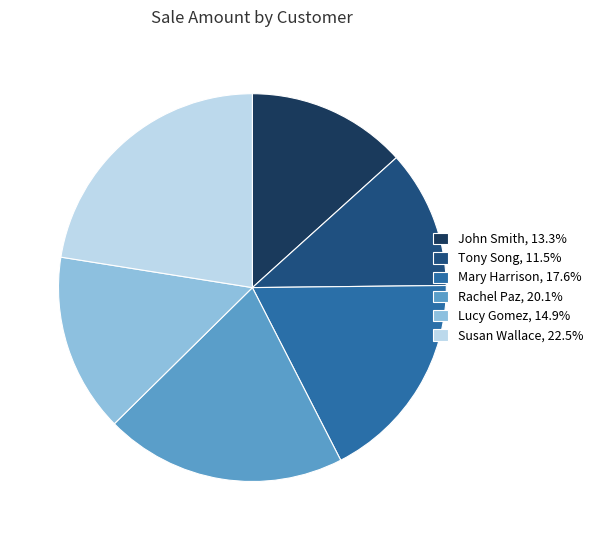

The Tony Song slice represents 5% of the pie. True or false?

False